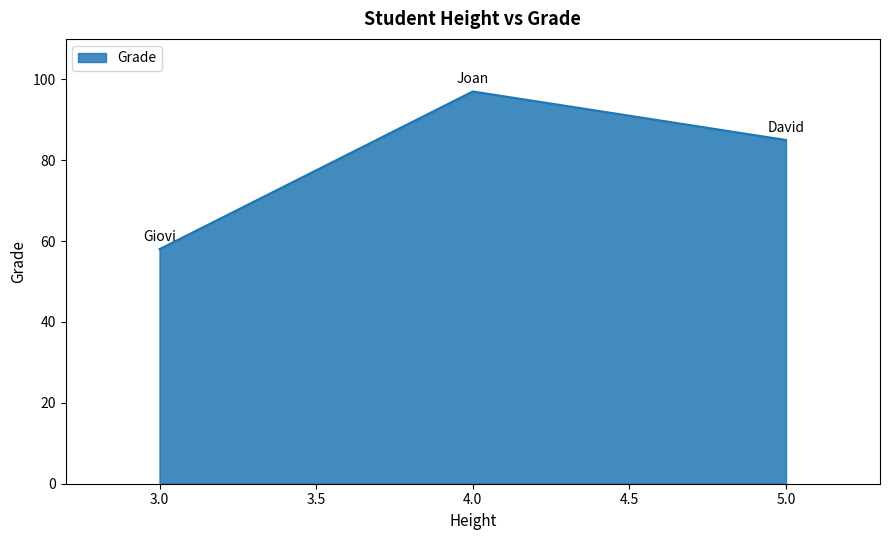

At which label is the value closest to 77?

5.0